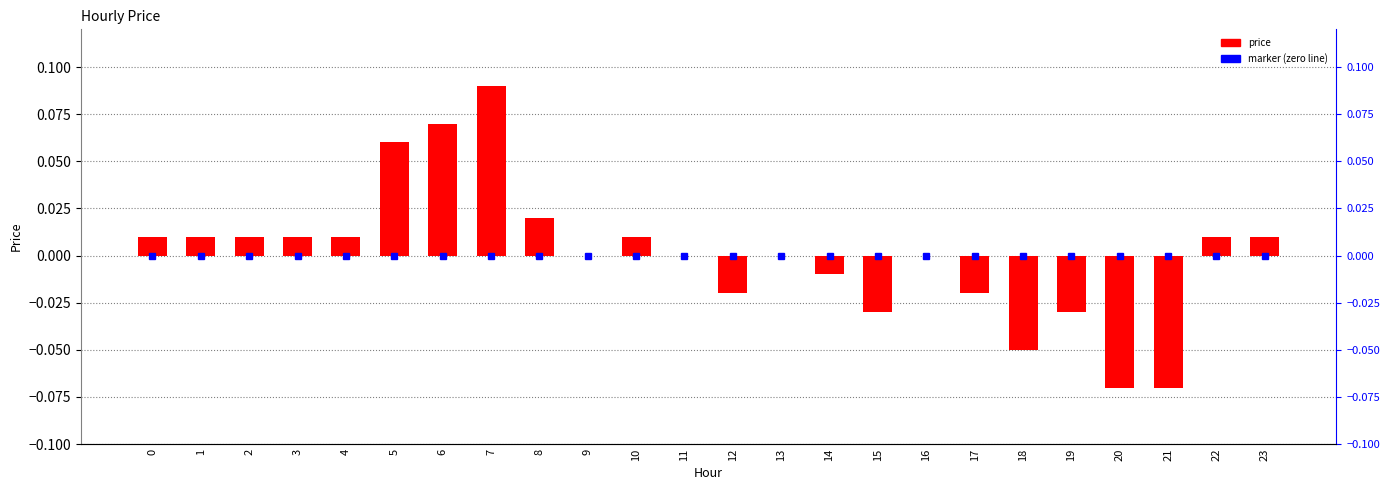

What value does the data have at 5?

0.1